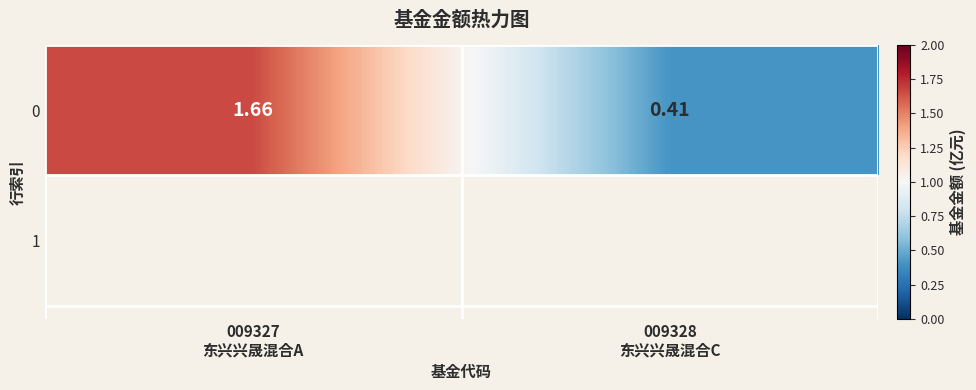

List the labels in order of value, smallest first.

009328
东兴兴晟混合C, 009327
东兴兴晟混合A